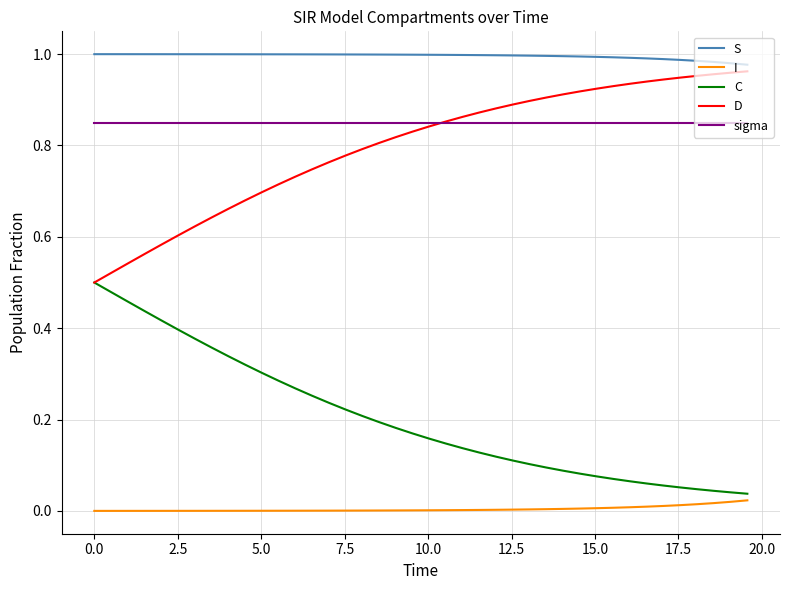

True or false: D and I cross at least once.

False